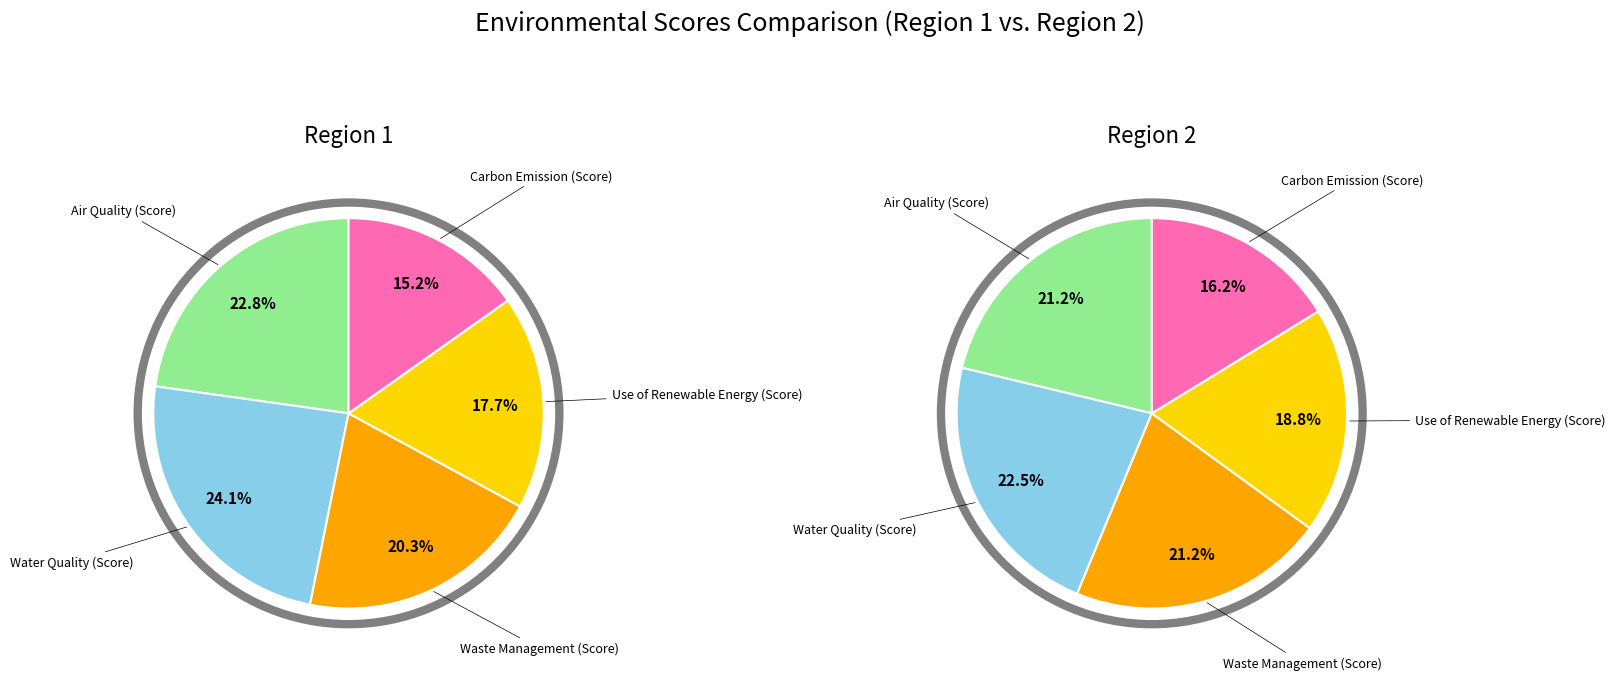

What percentage is the Carbon Emission (Score) slice, to the nearest percent?

15%